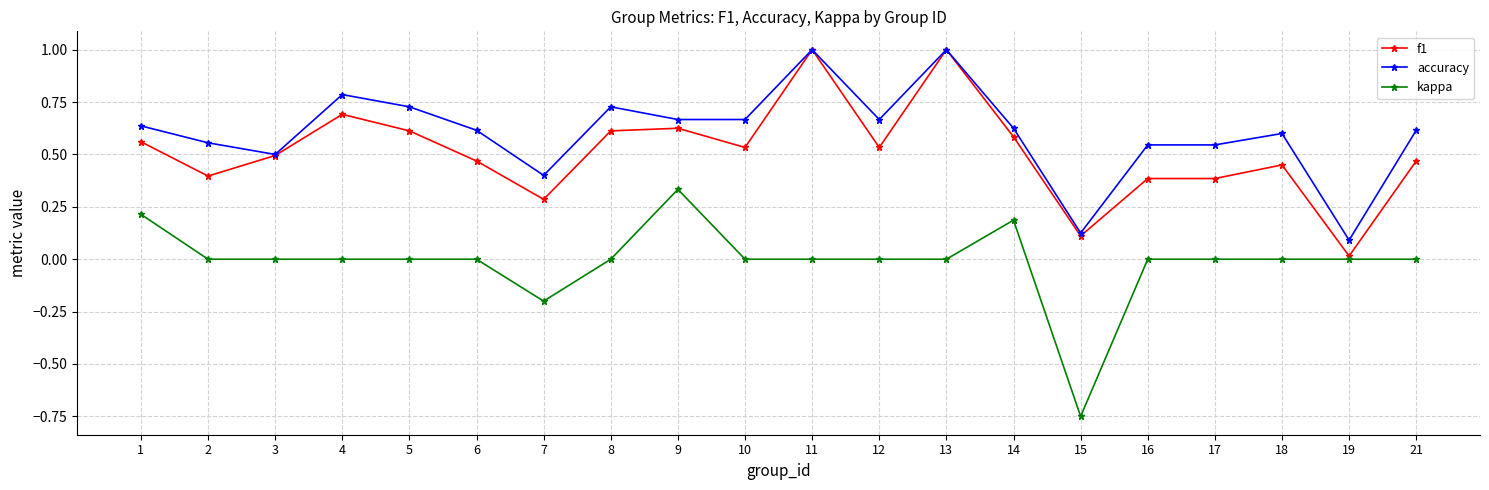

True or false: accuracy and kappa intersect in this chart.

False